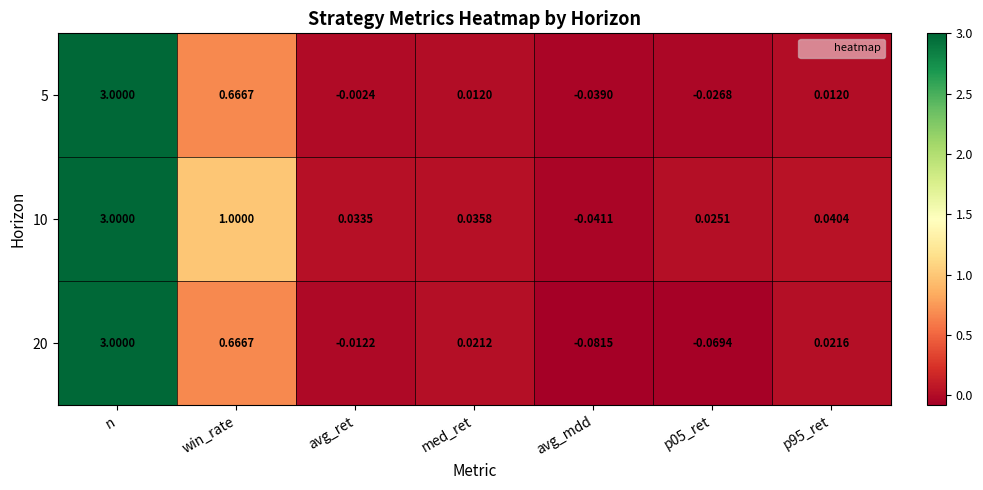

At which label does 5 first exceed 0?

n